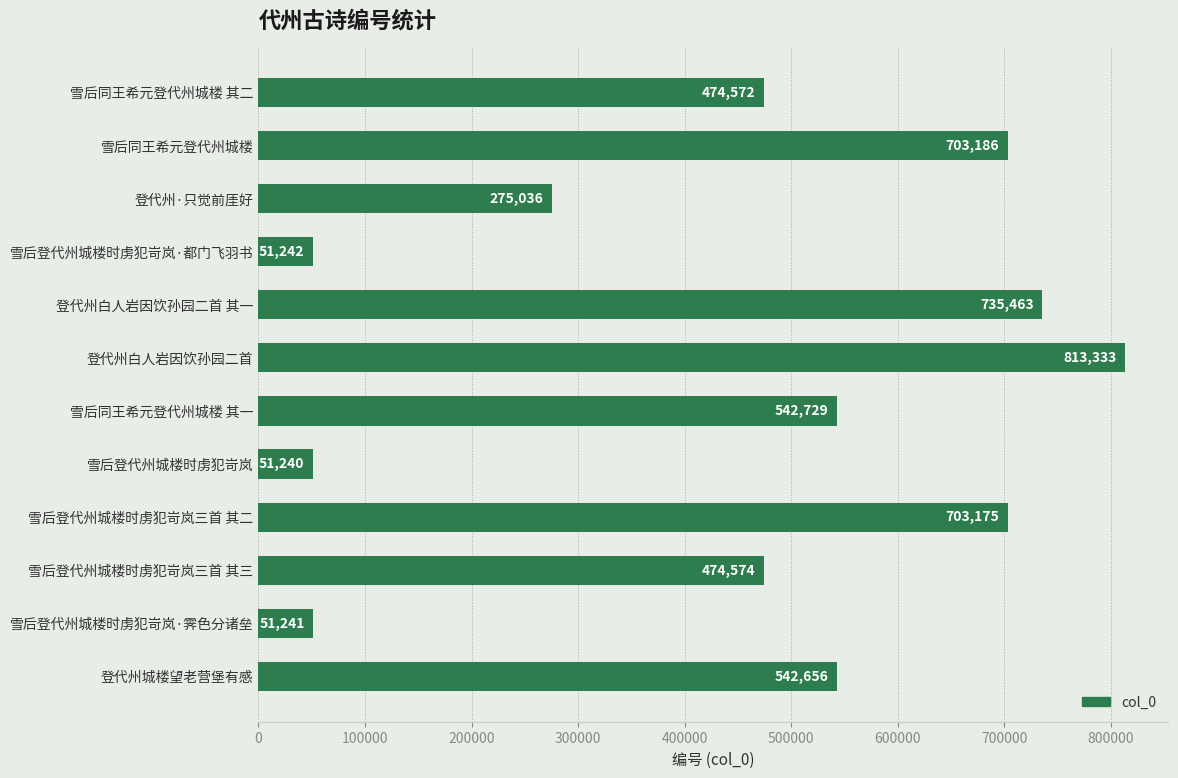

Reading bottom to top, what are all the values shown in this chart?

登代州城楼望老营堡有感=542656	雪后登代州城楼时虏犯岢岚·霁色分诸垒=51241	雪后登代州城楼时虏犯岢岚三首 其三=474574	雪后登代州城楼时虏犯岢岚三首 其二=703175	雪后登代州城楼时虏犯岢岚=51240	雪后同王希元登代州城楼 其一=542729	登代州白人岩因饮孙园二首=813333	登代州白人岩因饮孙园二首 其一=735463	雪后登代州城楼时虏犯岢岚·都门飞羽书=51242	登代州·只觉前厓好=275036	雪后同王希元登代州城楼=703186	雪后同王希元登代州城楼 其二=474572